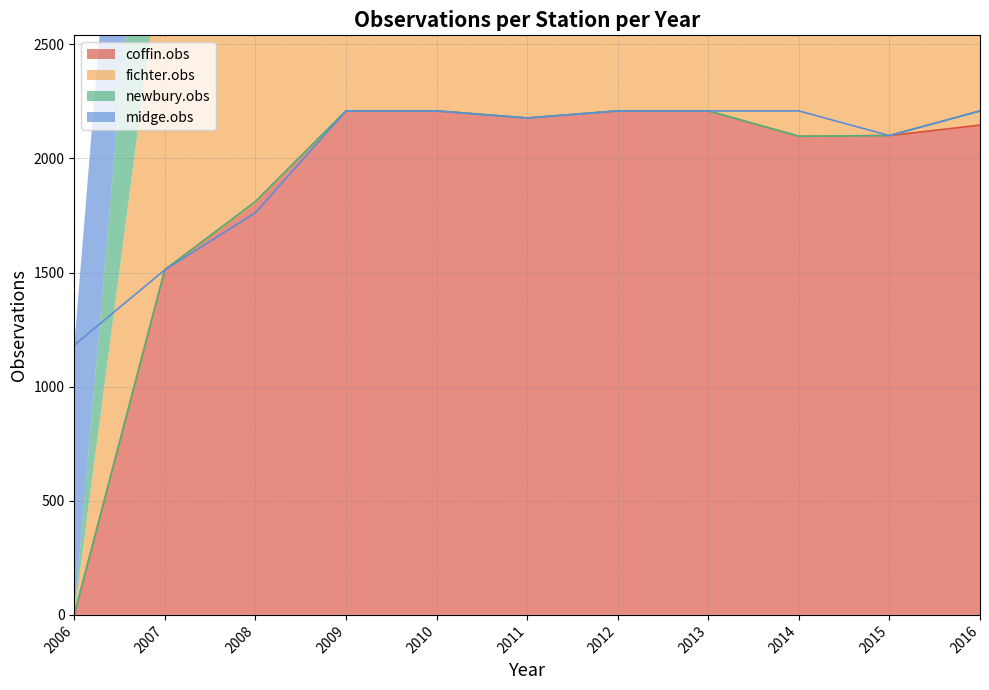

True or false: newbury.obs and midge.obs cross at least once.

False